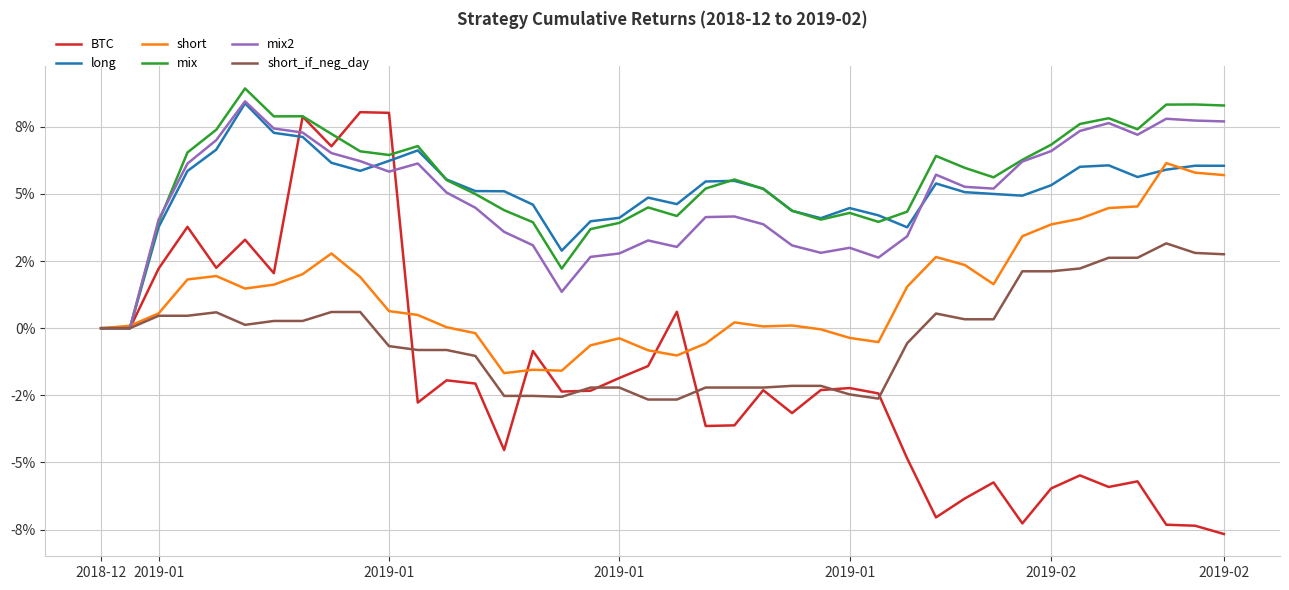

How many intersections are there between long and mix2?

2